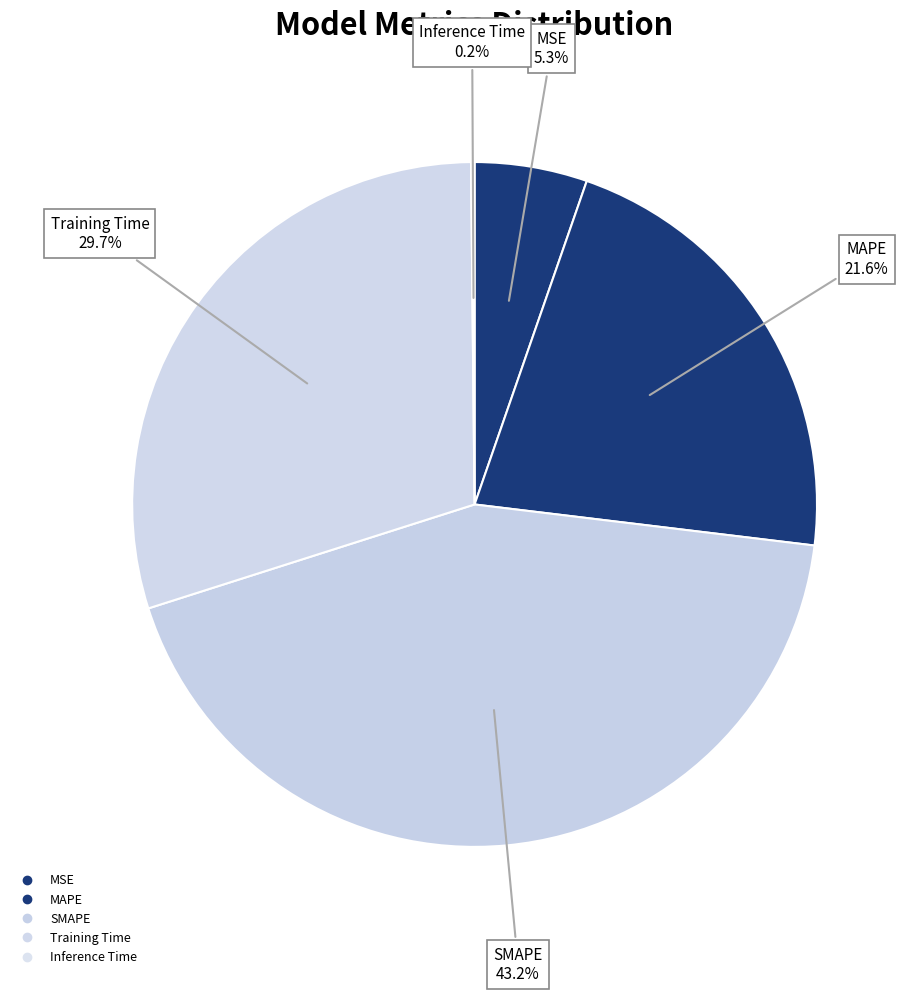

Which slice is the smallest?

Inference Time